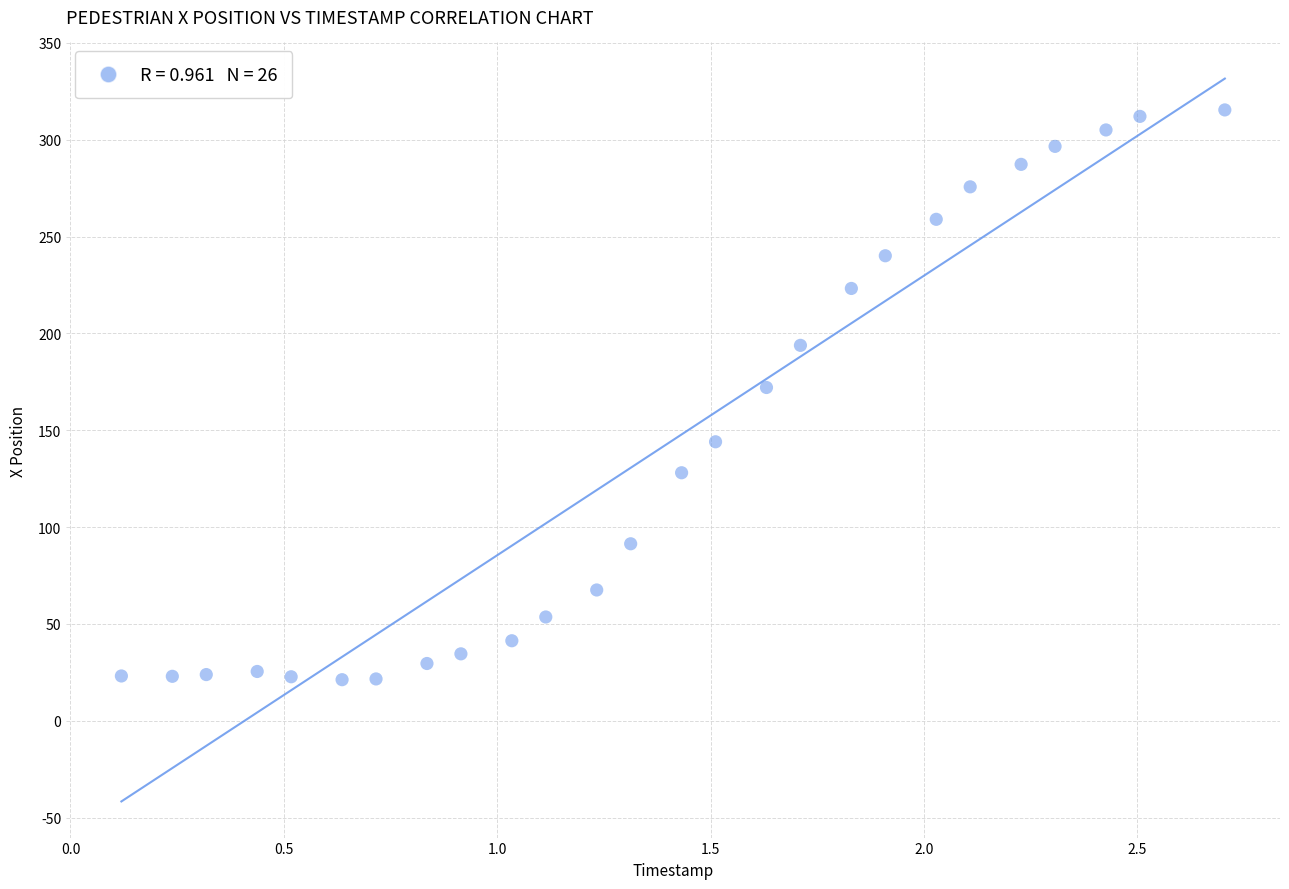

What is the range of X values (max minus min)?

2.6